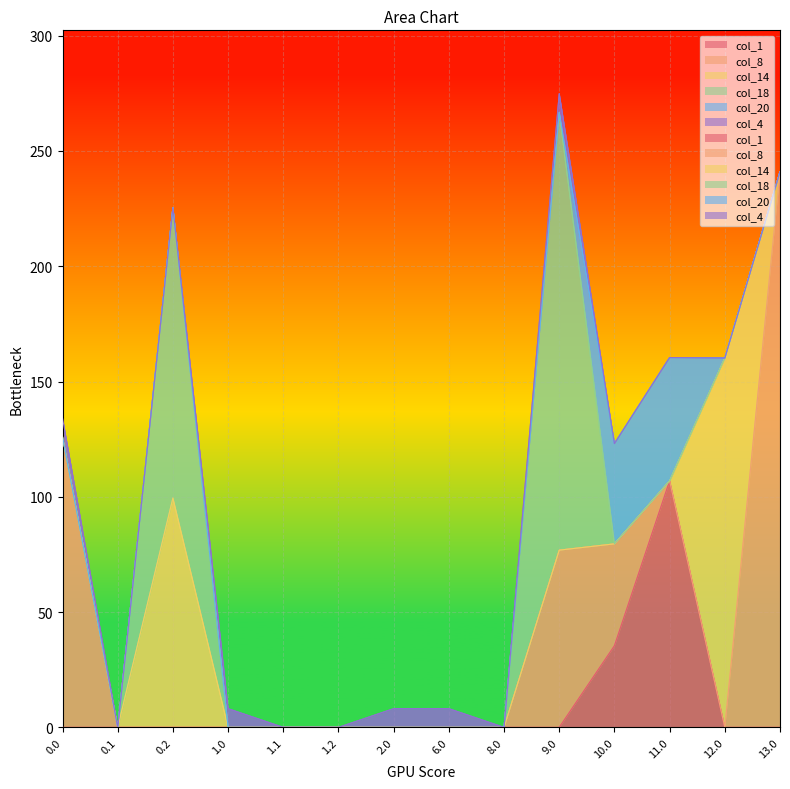

List the labels in order of col_4 value, largest first.

6.0, 9.0, 0.0, 1.0, 2.0, 0.1, 0.2, 1.1, 1.2, 8.0, 10.0, 11.0, 12.0, 13.0